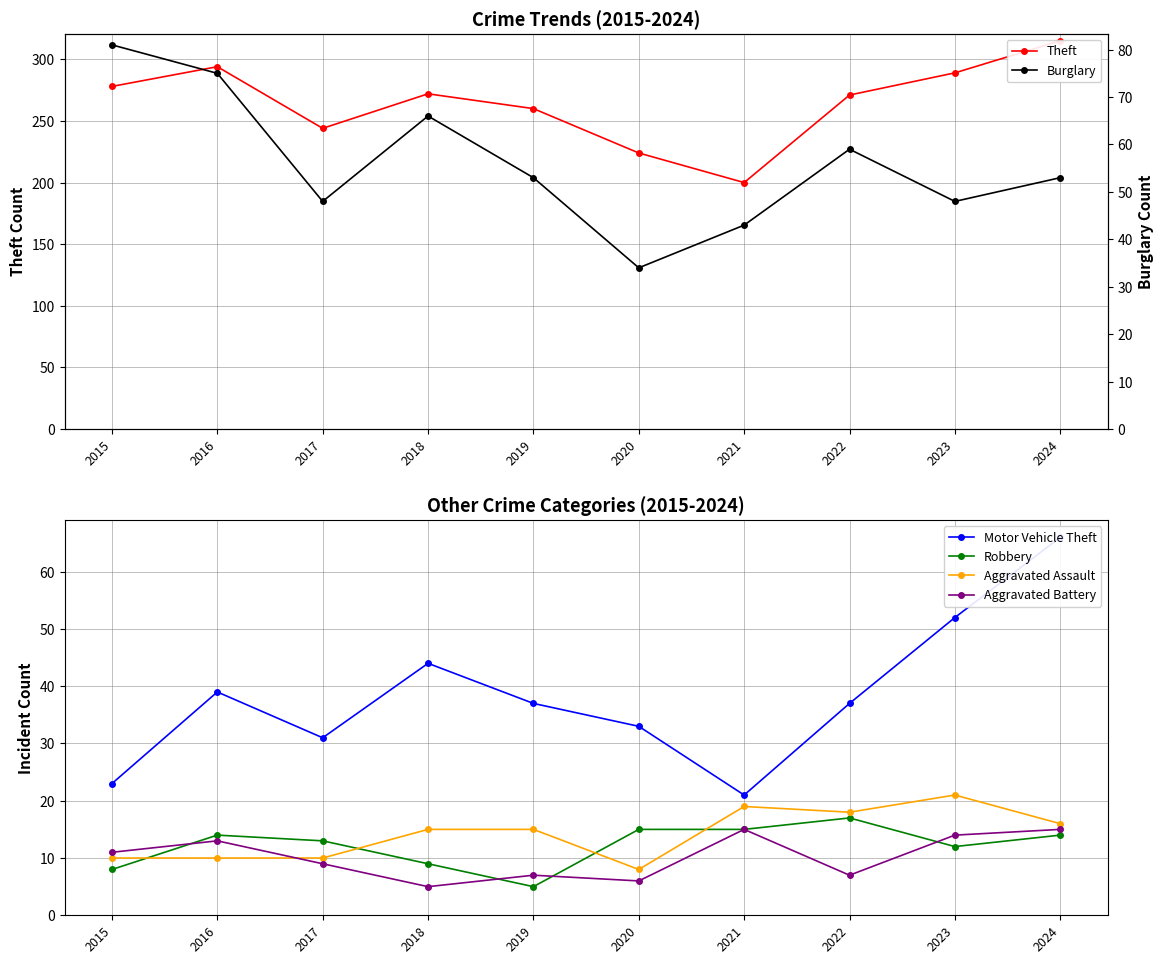

At which label does Burglary first exceed 53?

2015